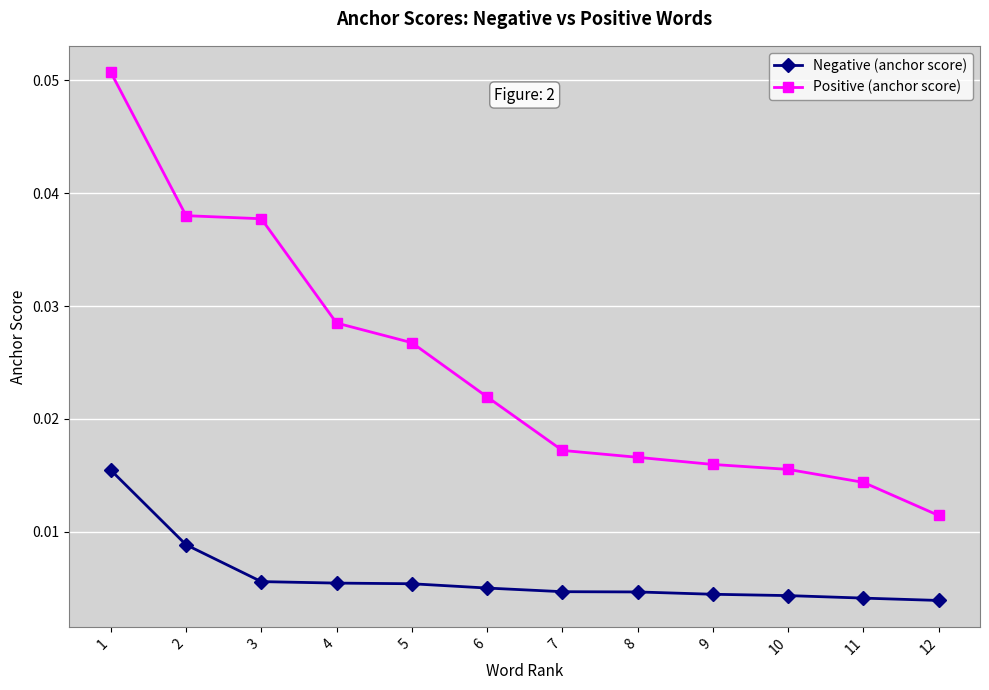

Does the chart display data point markers on the line(s)?

Yes